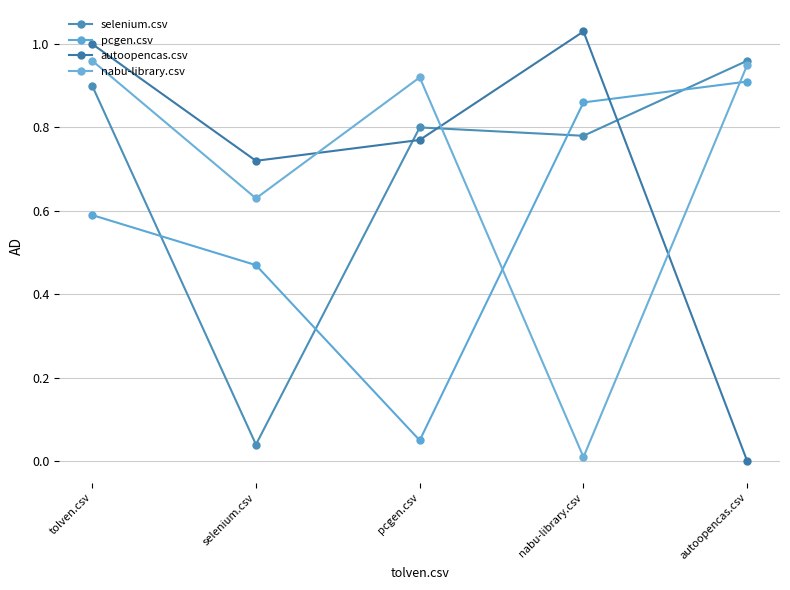

At which label is selenium.csv closest to 0?

selenium.csv